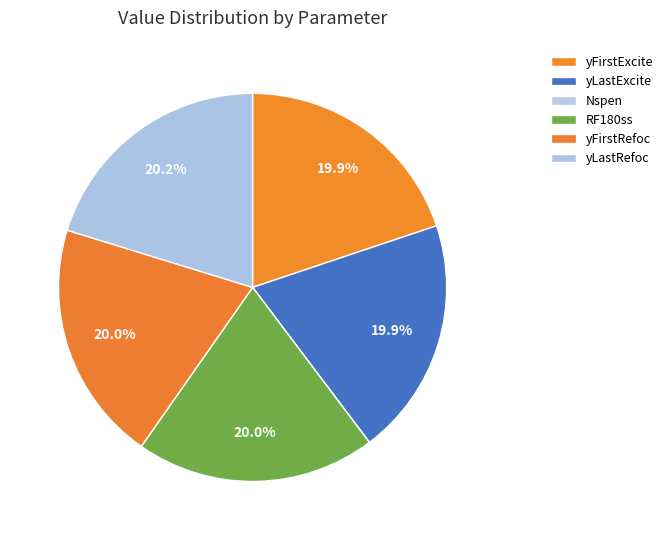

True or false: yLastExcite accounts for 15% of the total.

False